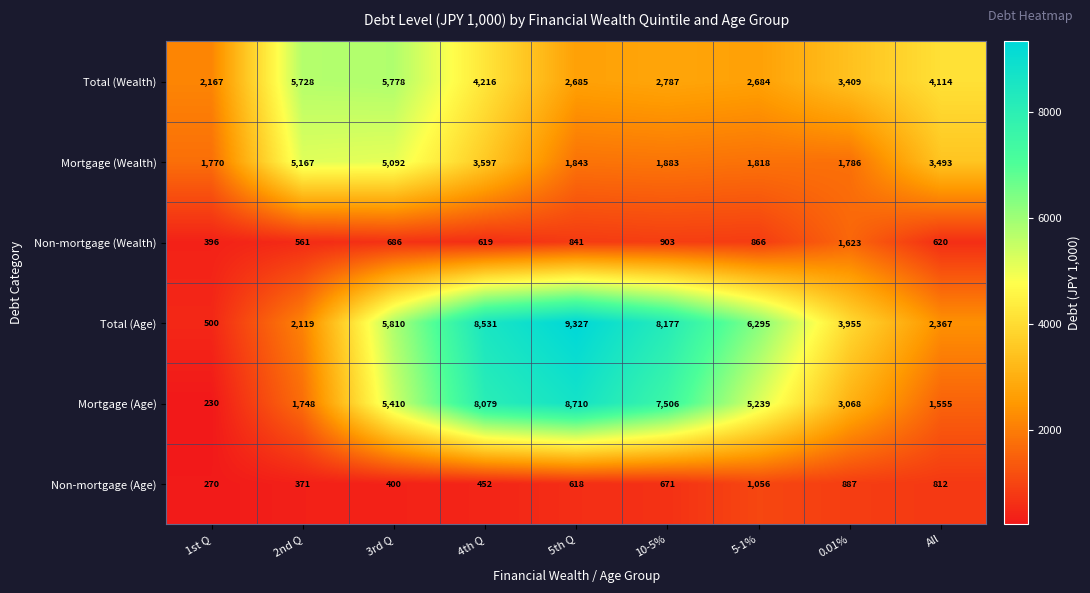

Which category has the lowest value across all series?

1st Q